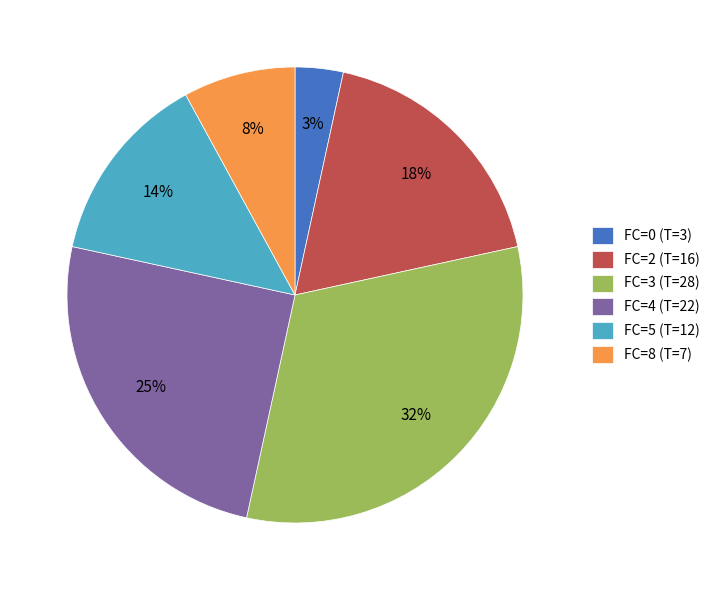

To the nearest percent, what percentage of the pie is FC=0?

3%